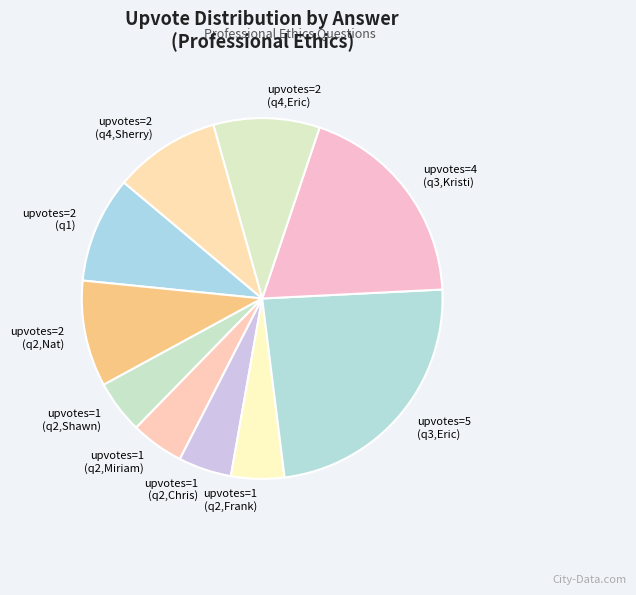

Between upvotes=1 (q2,Miriam) and upvotes=2 (q2,Nat), which is larger?

upvotes=2 (q2,Nat)